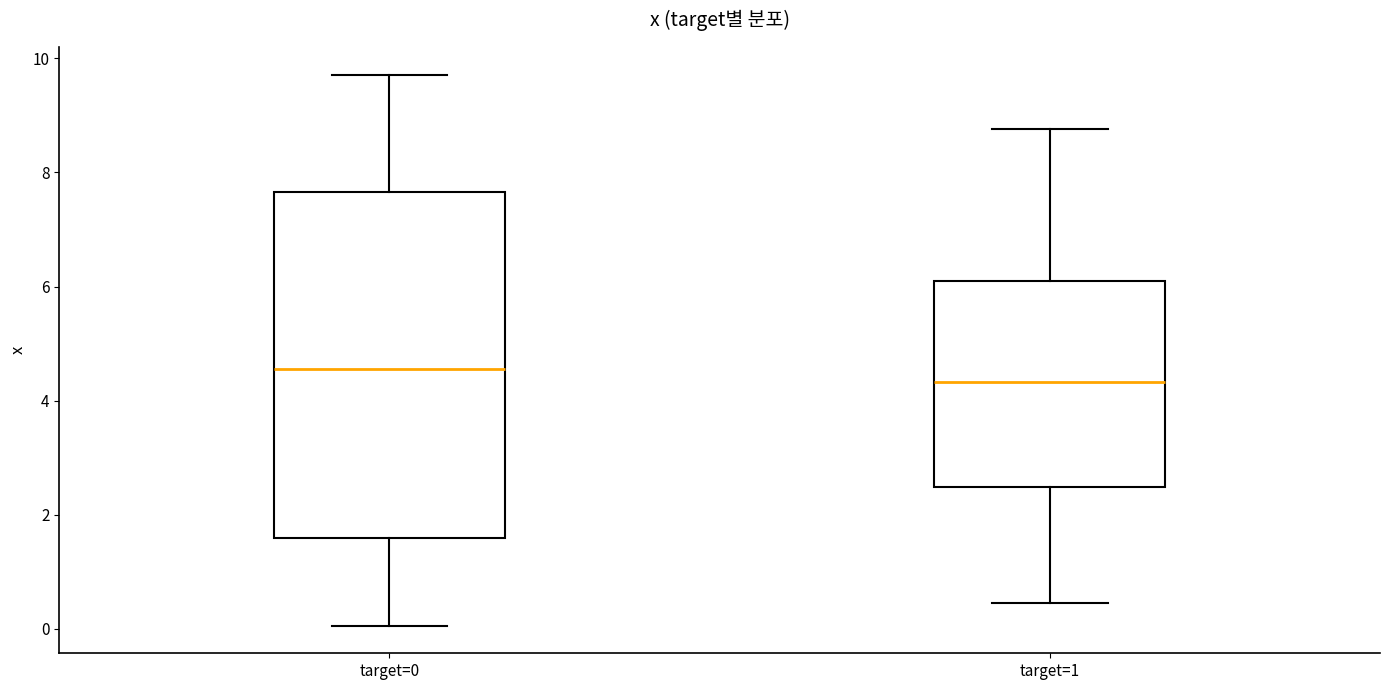

Where is the upper edge of the box for target=0 on the y-axis? The values are not printed on the chart, so give them approximately, as read against the axis.

7.6